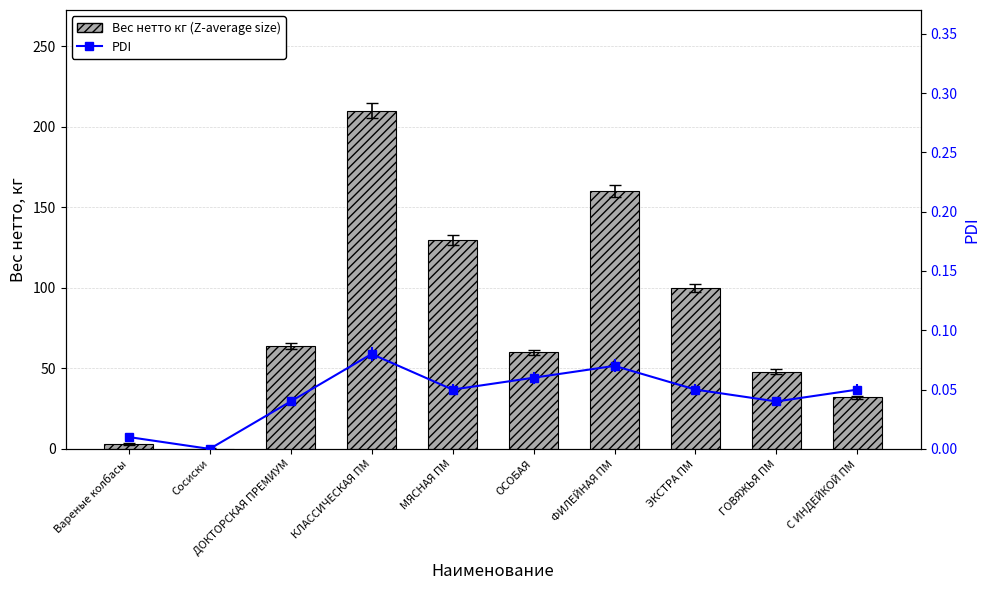

List the labels in order of value, largest first.

КЛАССИЧЕСКАЯ ПМ, ФИЛЕЙНАЯ ПМ, МЯСНАЯ ПМ, ЭКСТРА ПМ, ДОКТОРСКАЯ ПРЕМИУМ, ОСОБАЯ, ГОВЯЖЬЯ ПМ, С ИНДЕЙКОЙ ПМ, Вареные колбасы, Сосиски